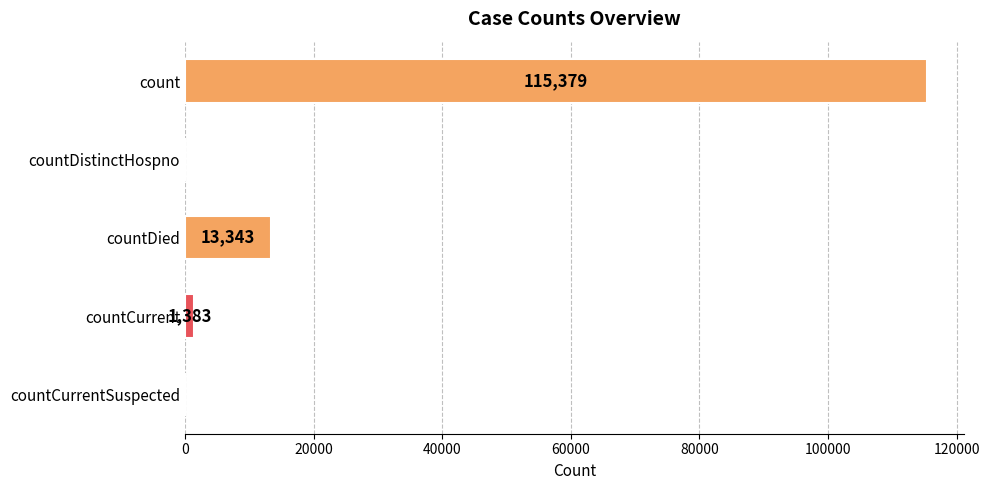

What is the change in value from count to countCurrent?

-113996